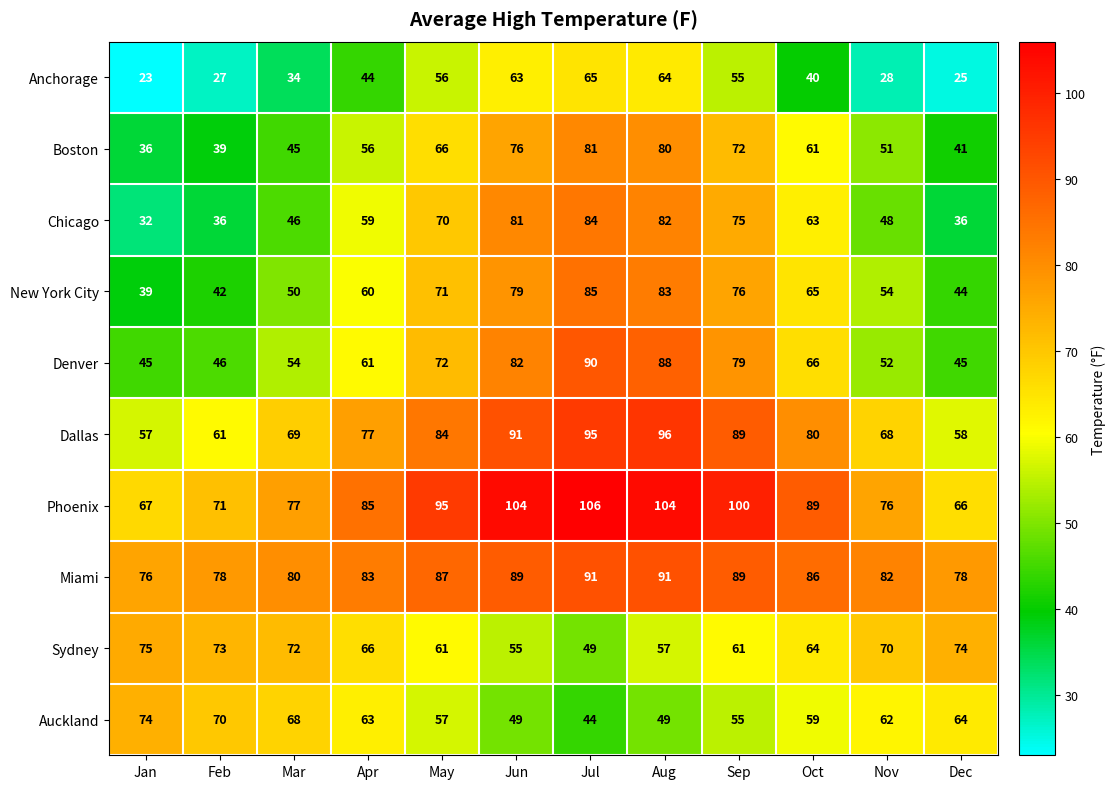

Which series changed the most between Jul and Sep?

Sydney